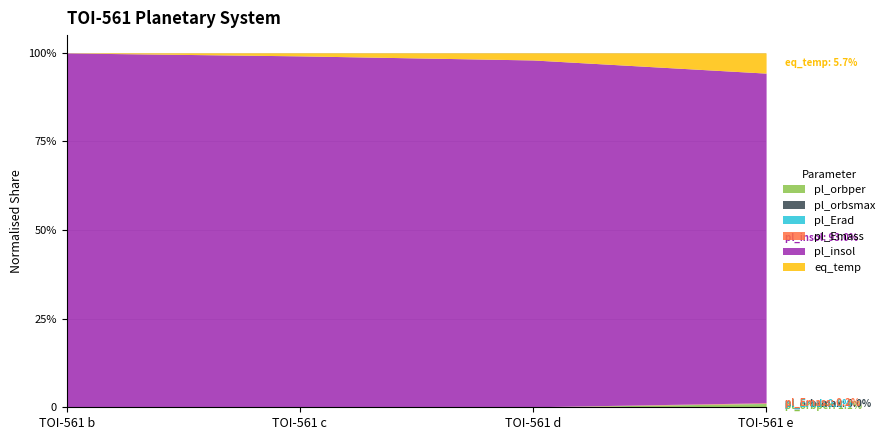

Rank the series by their maximum value, from highest to lowest.

pl_insol, eq_temp, pl_orbper, pl_Emass, pl_Erad, pl_orbsmax